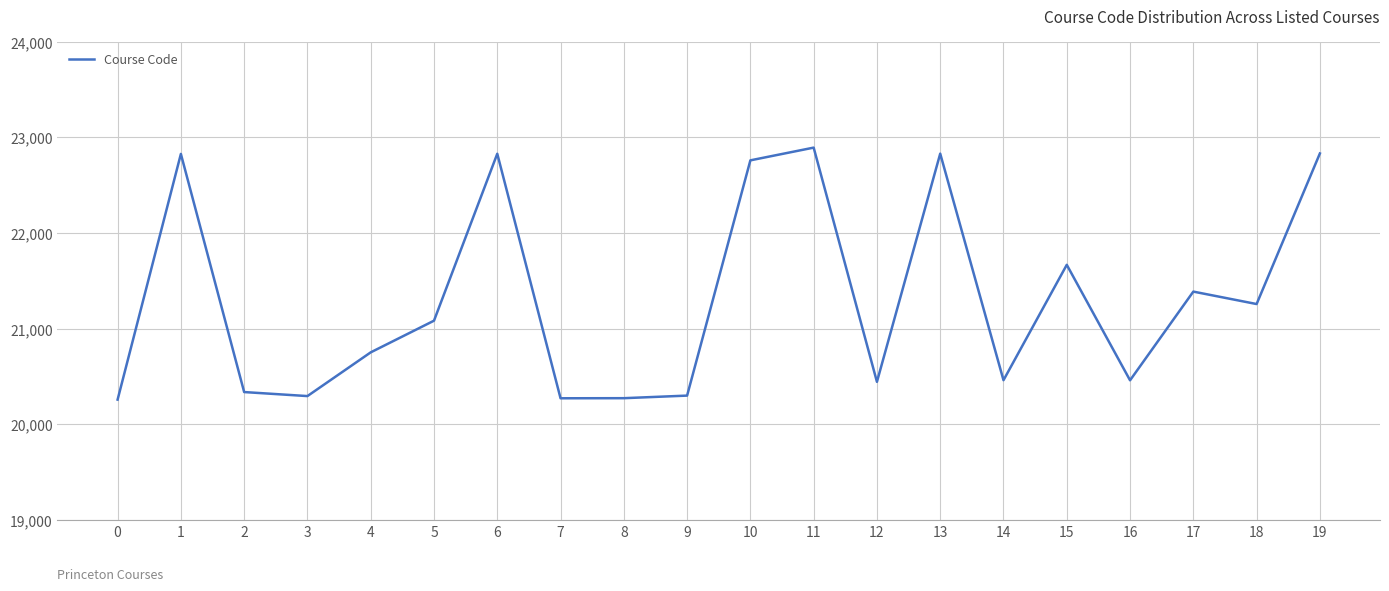

What is the smallest value displayed?

20260